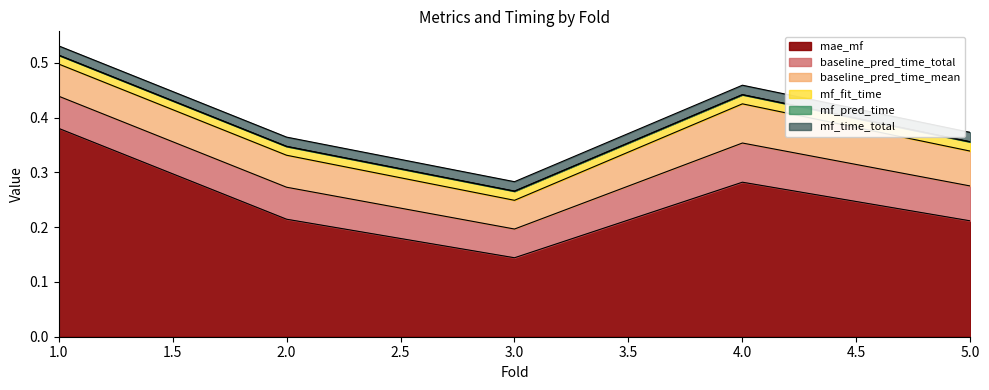

Reading left to right, extract all data points from this chart.

mae_mf: 0.4	0.2	0.1	0.3	0.2
baseline_pred_time_total: 0.1	0.1	0.1	0.1	0.1
baseline_pred_time_mean: 0.1	0.1	0.1	0.1	0.1
mf_fit_time: 0.0	0.0	0.0	0.0	0.0
mf_pred_time: 0.0	0.0	0.0	0.0	0.0
mf_time_total: 0.0	0.0	0.0	0.0	0.0